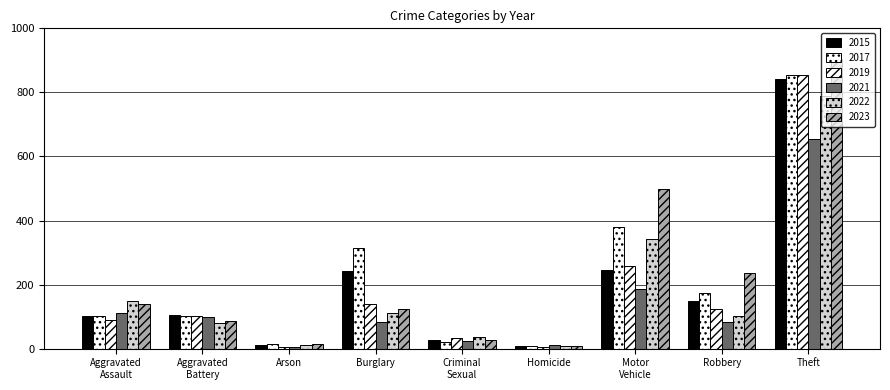

Are the bars grouped side by side (vs. stacked)?

Yes